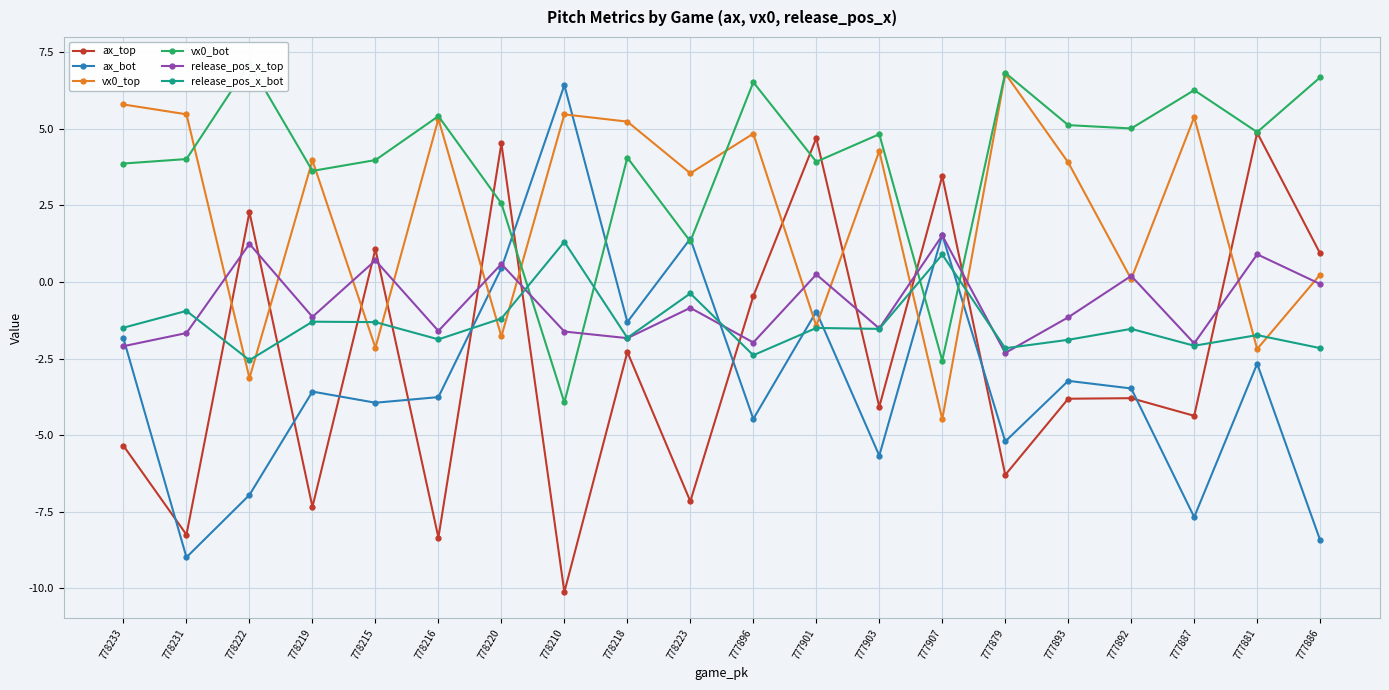

Is the value of release_pos_x_bot at 777907 greater than the value of vx0_top at 777907?

Yes